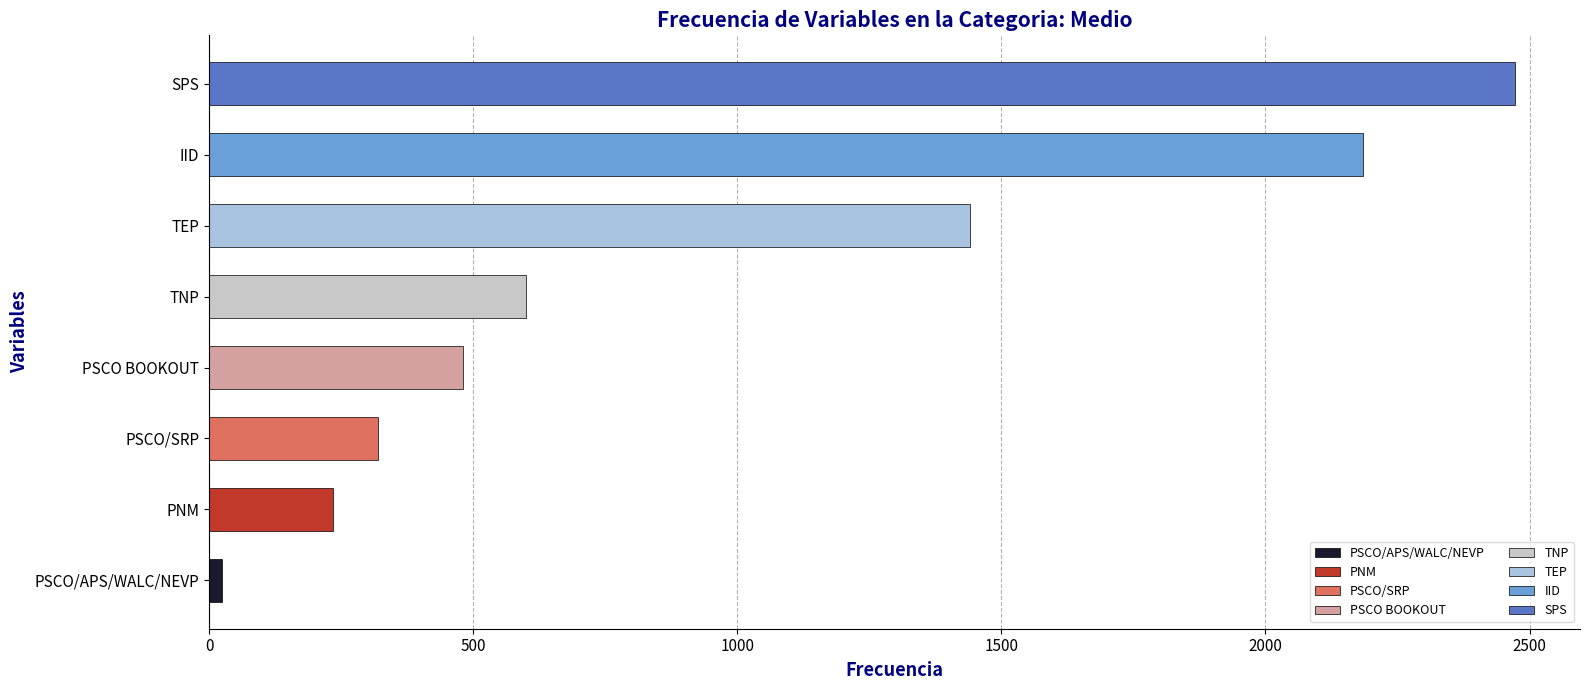

What is the smallest value displayed?

24